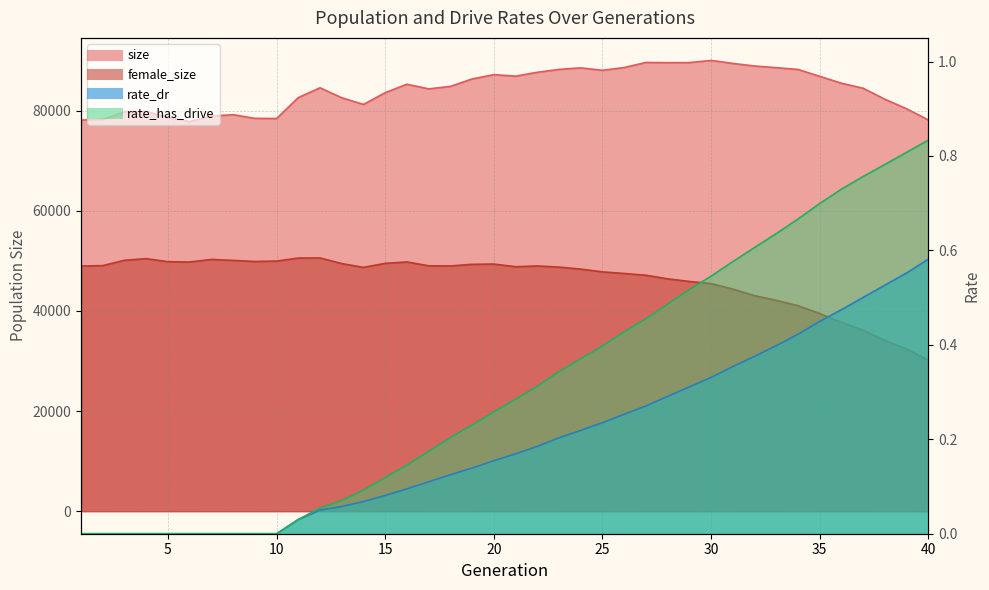

At which label does female_size first exceed 48950?

2